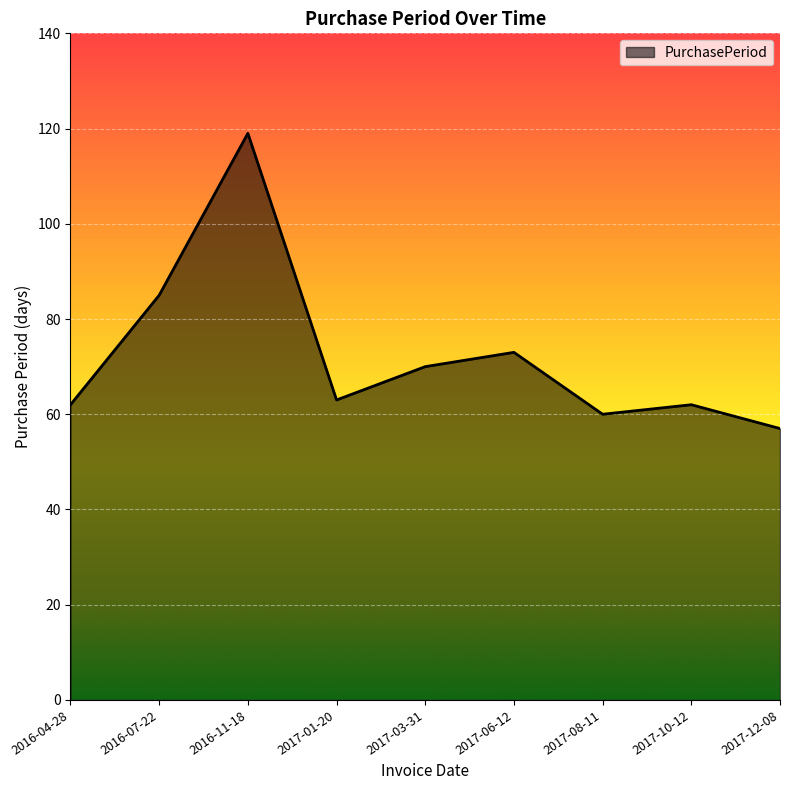

The value at 2017-08-11 is 26. True or false?

False